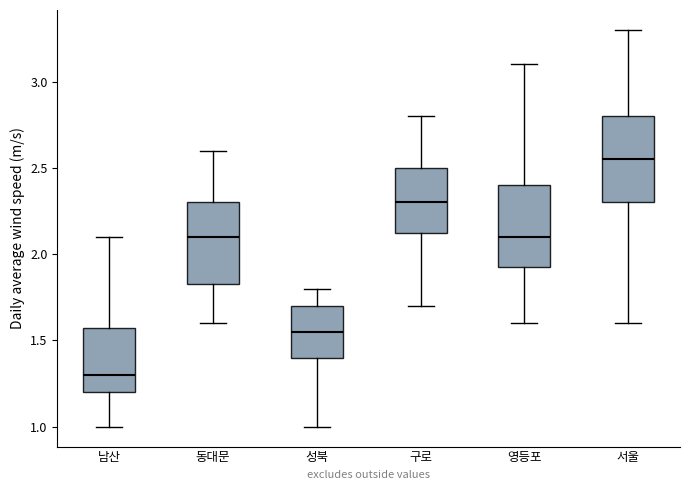

Which box's median line is the highest?

서울